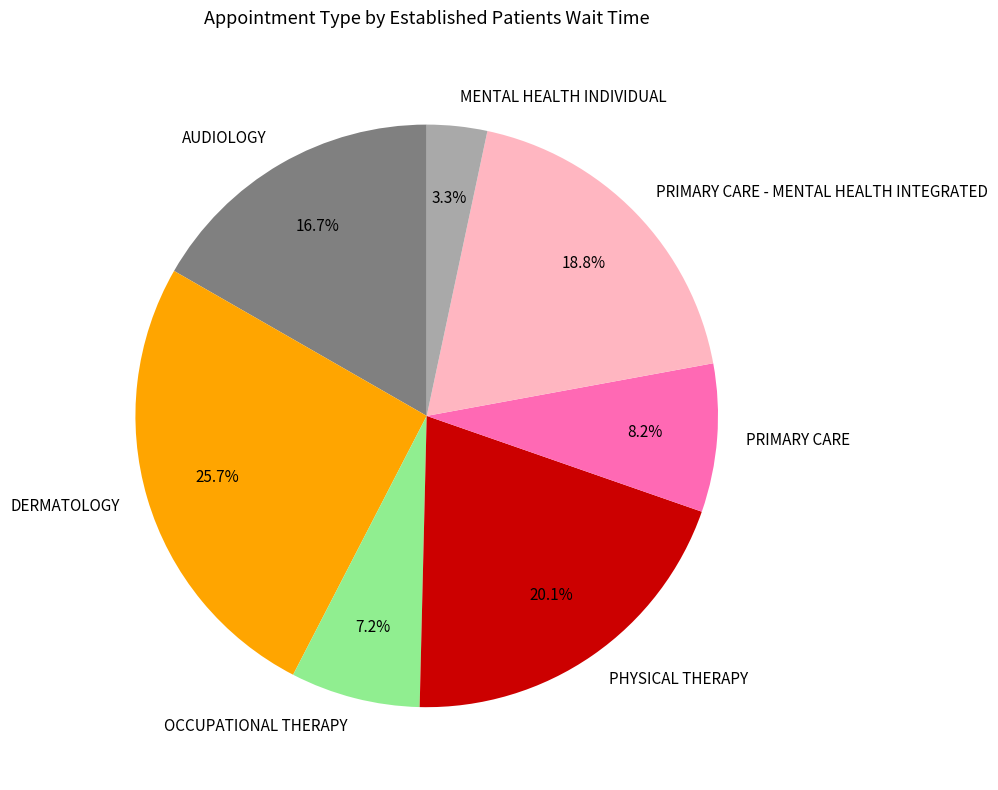

Rank the categories by value from lowest to highest.

MENTAL HEALTH INDIVIDUAL, OCCUPATIONAL THERAPY, PRIMARY CARE, AUDIOLOGY, PRIMARY CARE - MENTAL HEALTH INTEGRATED, PHYSICAL THERAPY, DERMATOLOGY